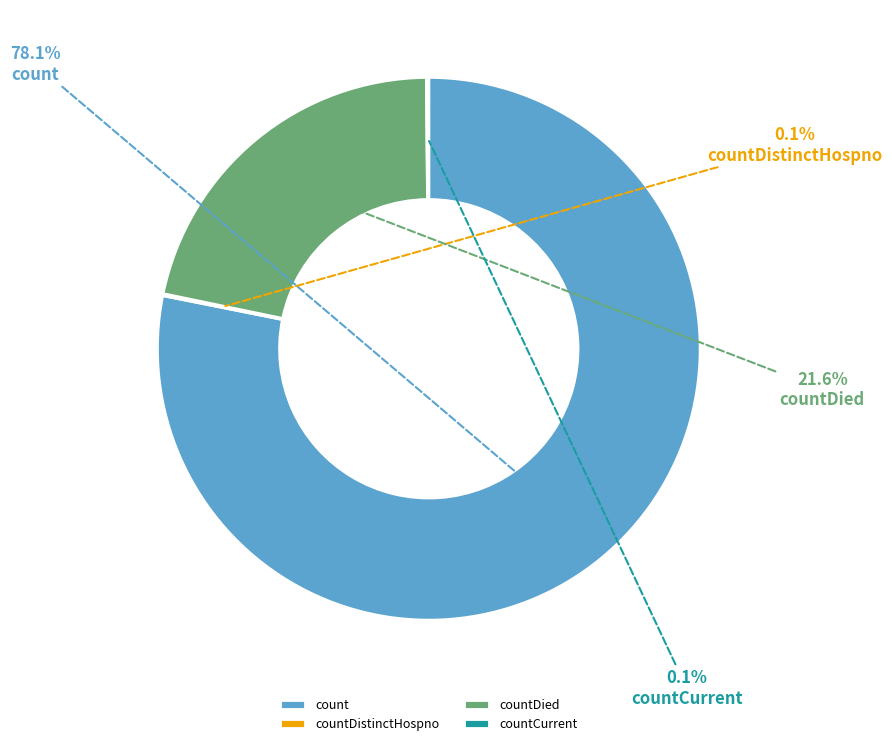

Which slice is the largest?

count